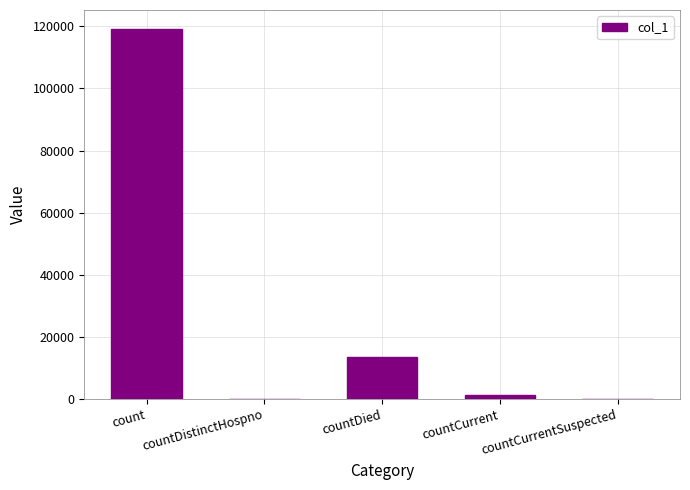

What is the sum of all values?

134179